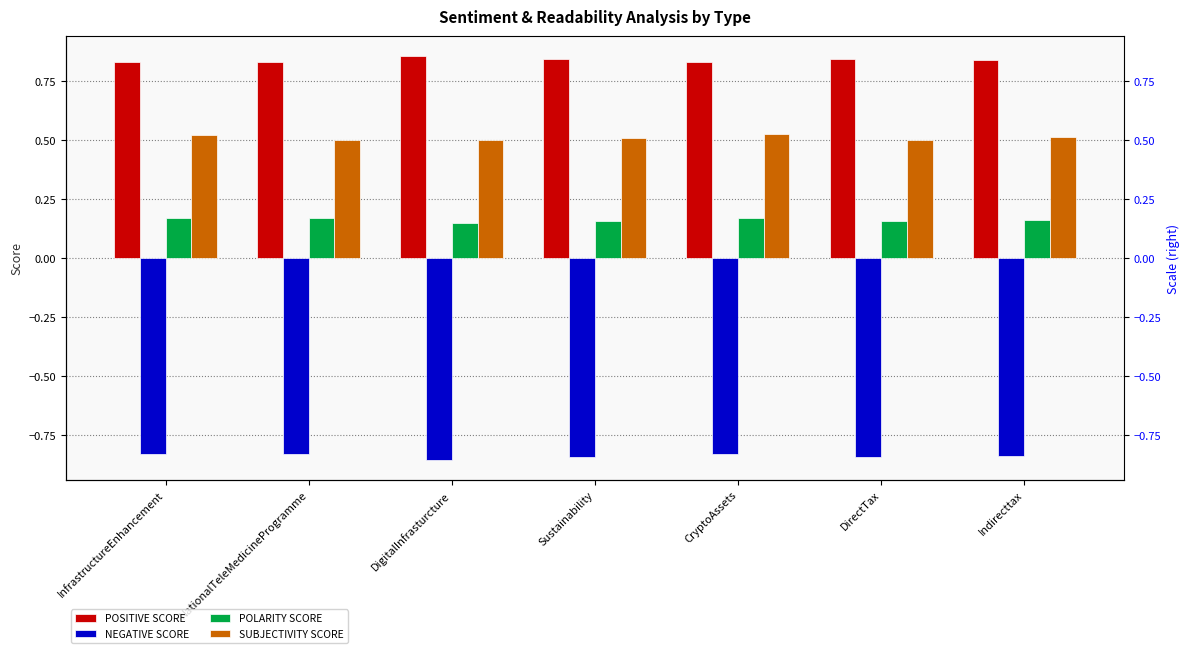

What is the label of the 5th bar from the left?

CryptoAssets